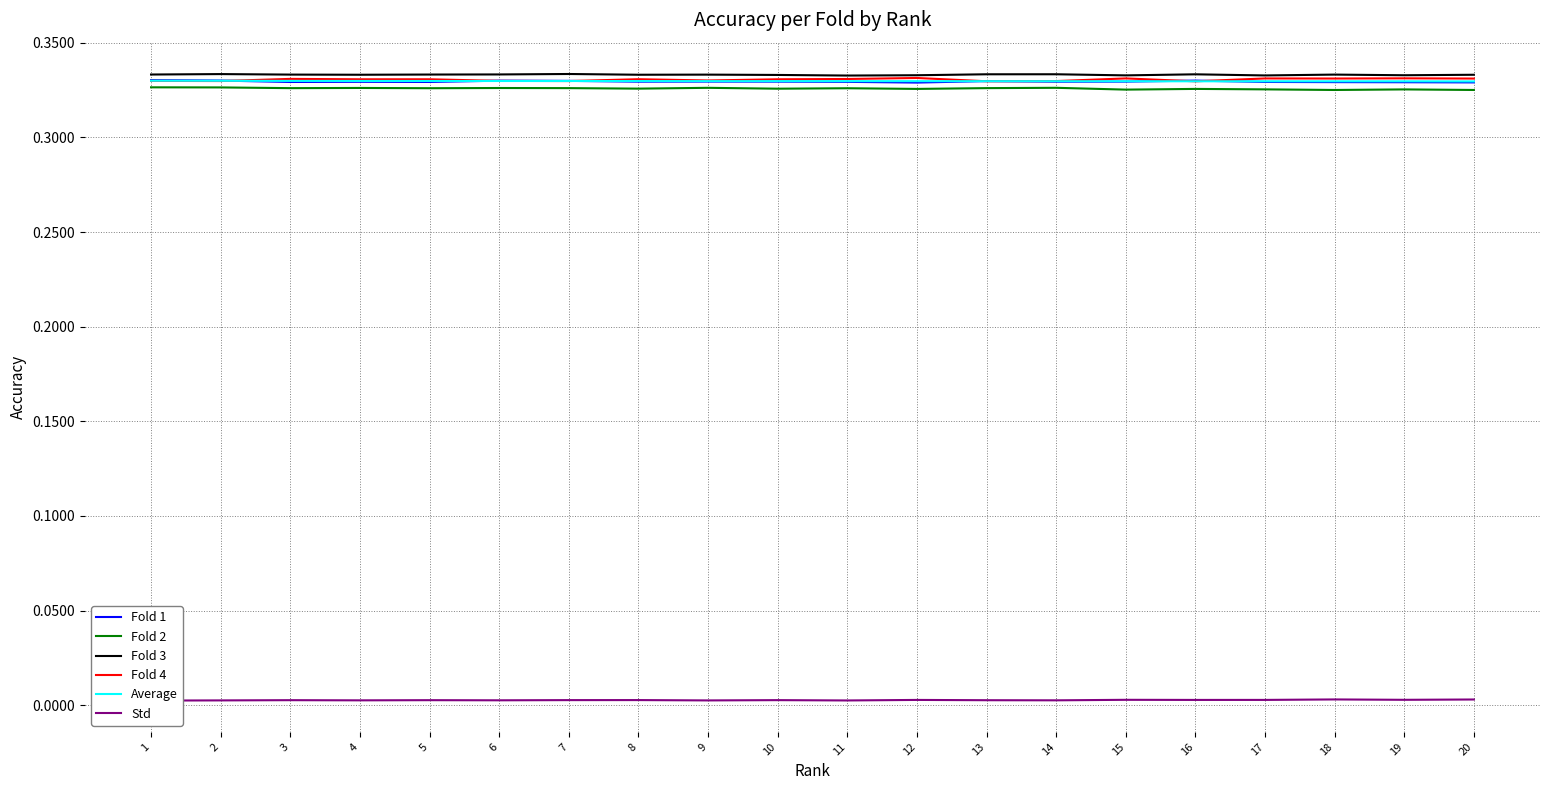

The Std series shows 0.0 at 11. True or false?

False